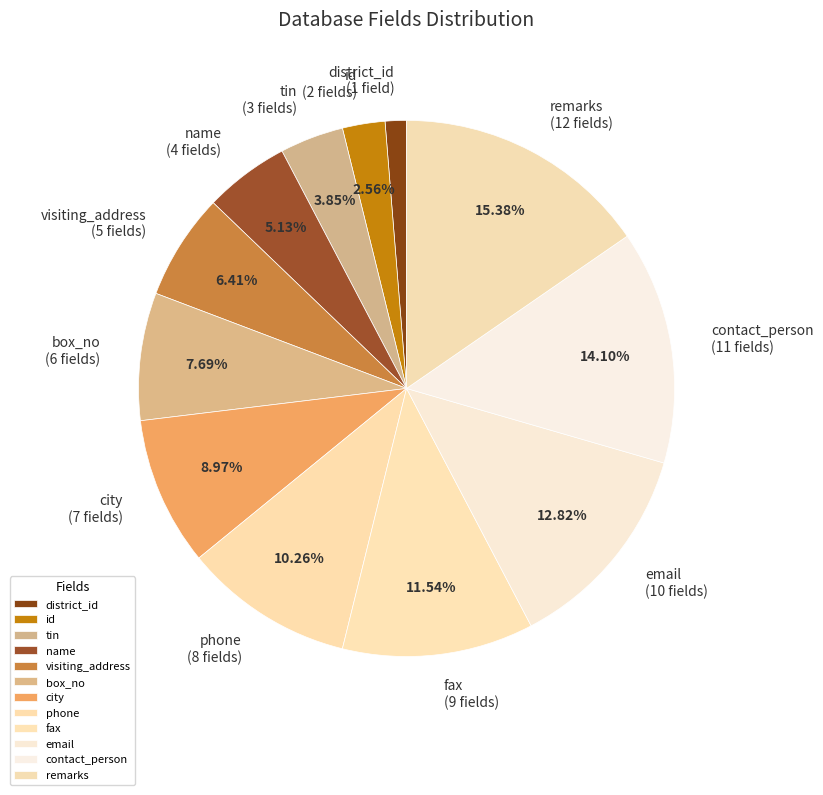

To the nearest percent, what portion does email represent?

13%